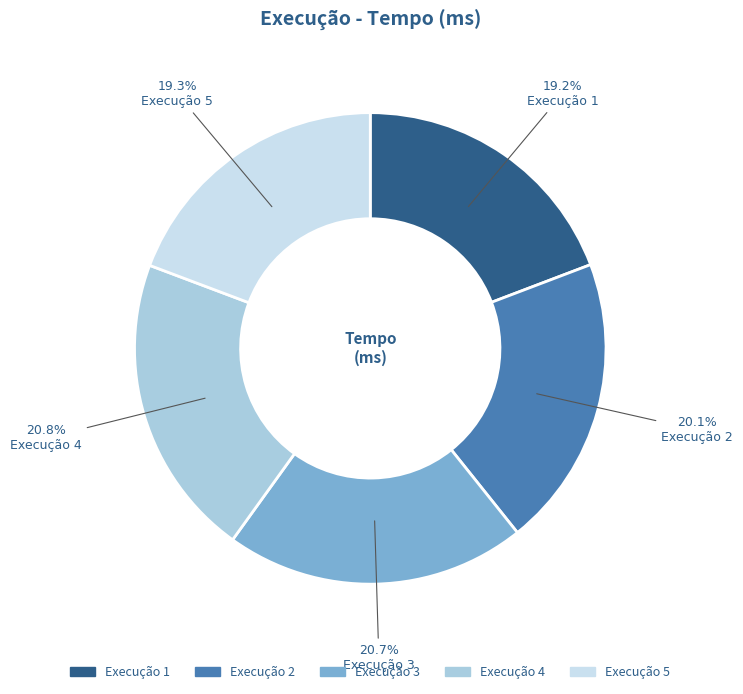

Count the number of slices in the pie.

5